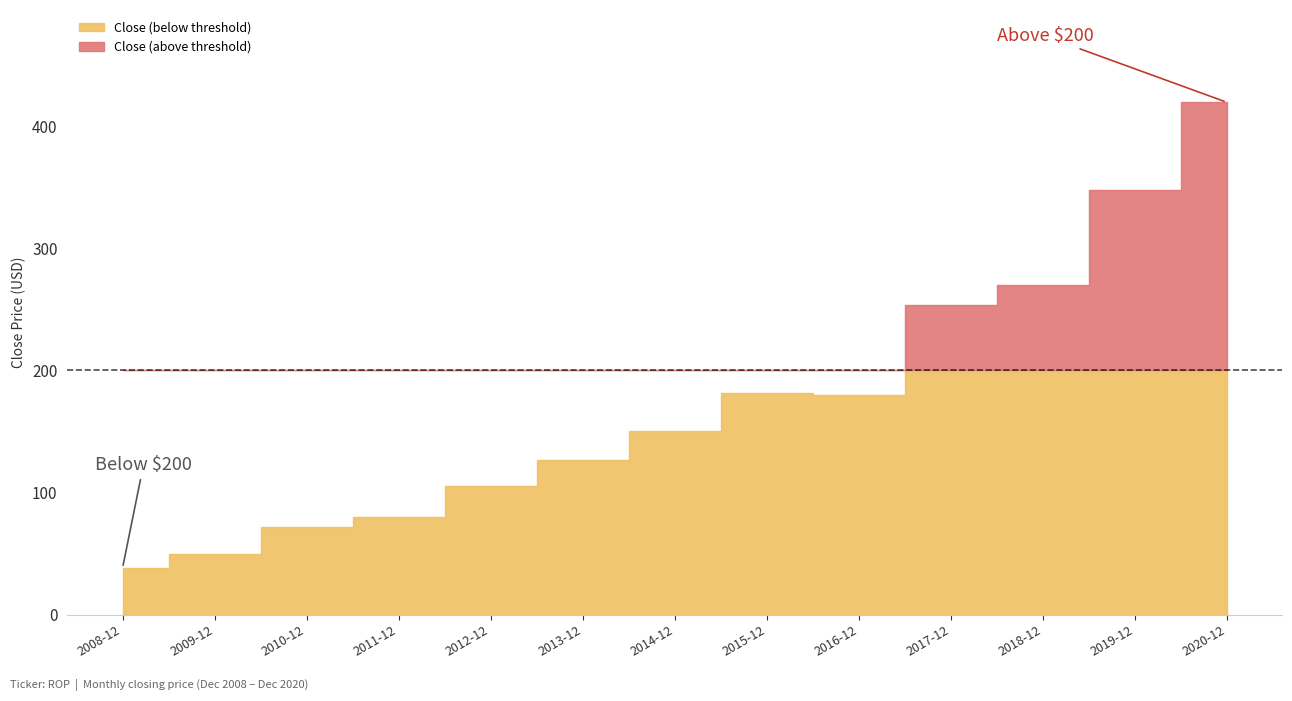

What is the difference between the maximum and minimum values?

381.1